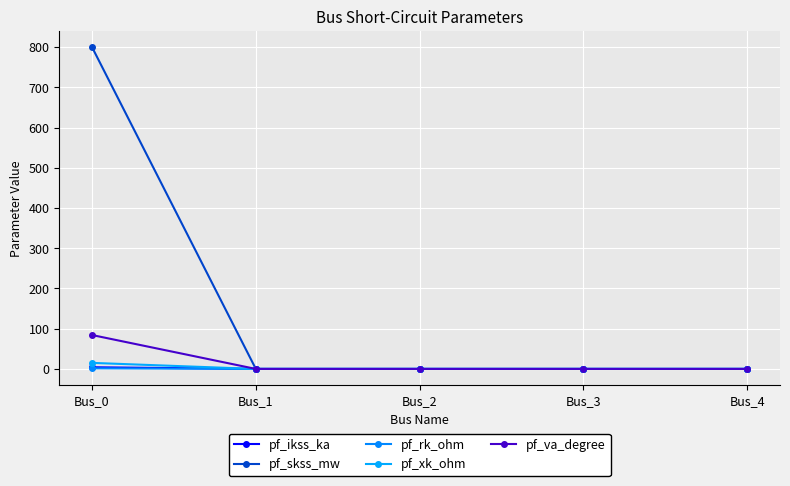

How many distinct data groups are displayed?

5